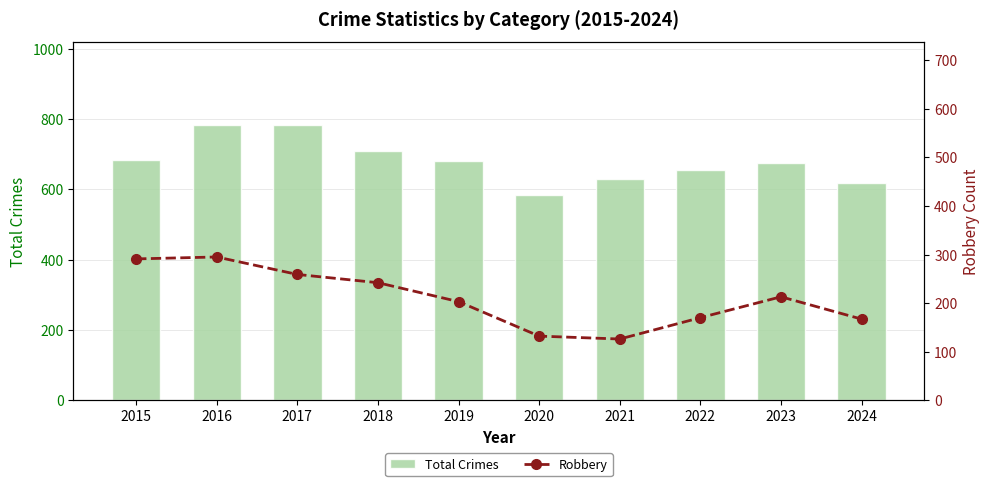

What is the value of the Total Crimes bar at the 10th from the left?

618